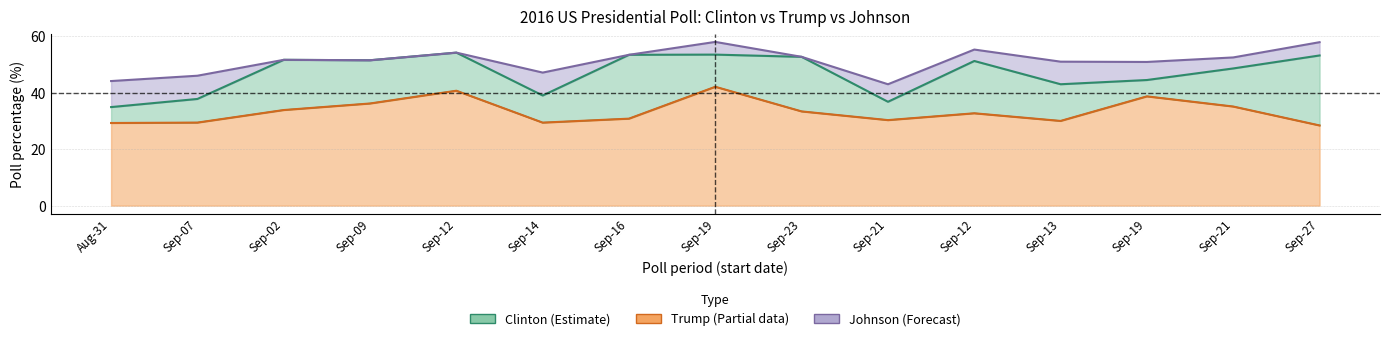

Which series changed the most between Sep-12 and Sep-27?

Trump